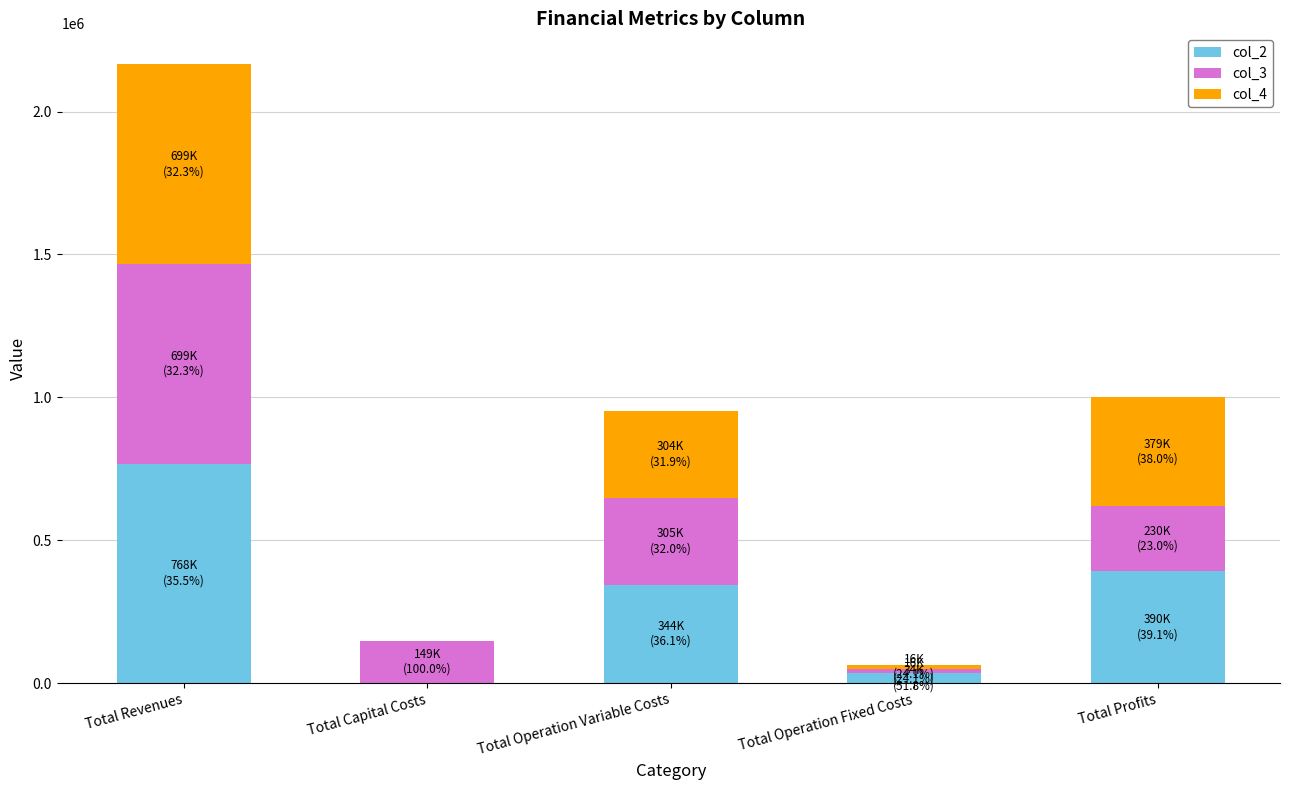

What is the maximum value for col_2?

768031.0